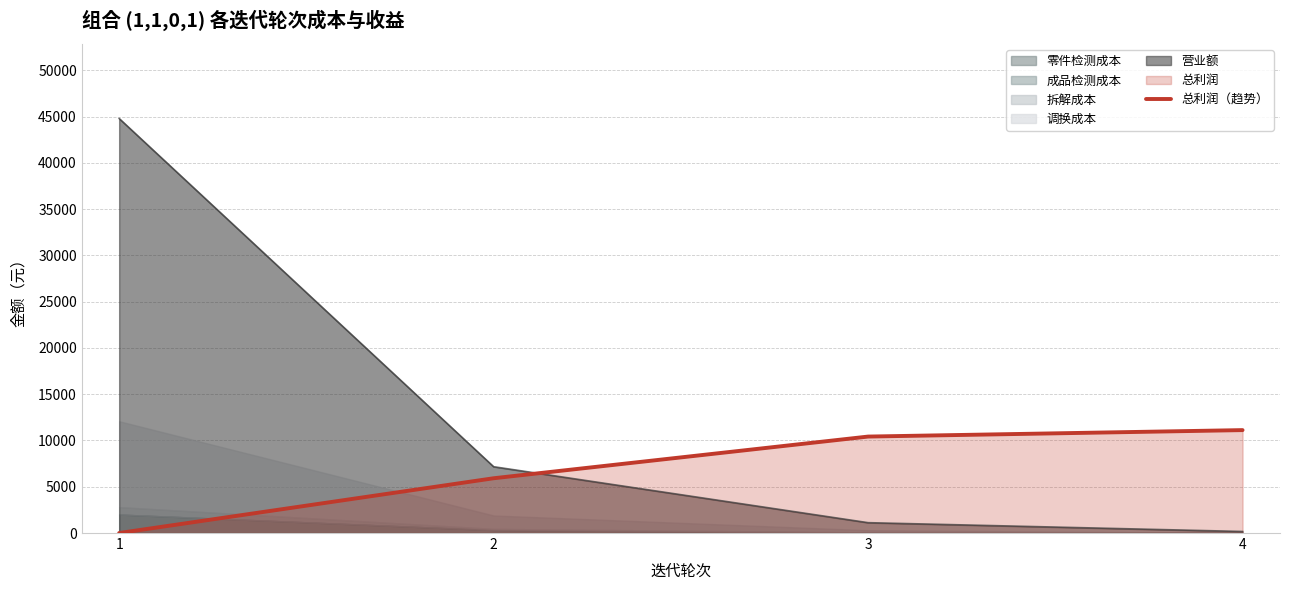

What is the difference between the second highest and second lowest values?

4505